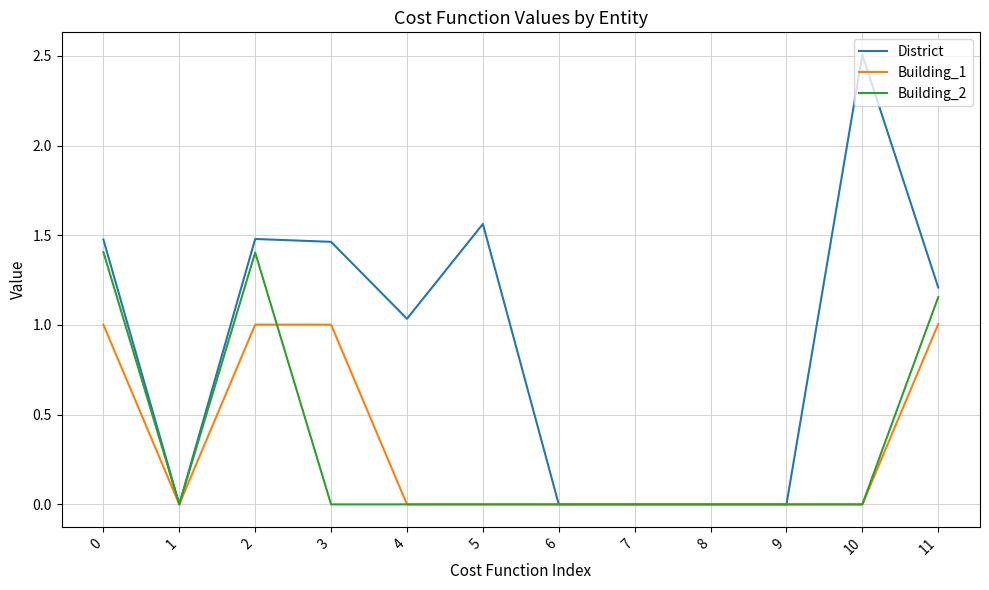

List the series in order of their peak value, highest first.

District, Building_2, Building_1